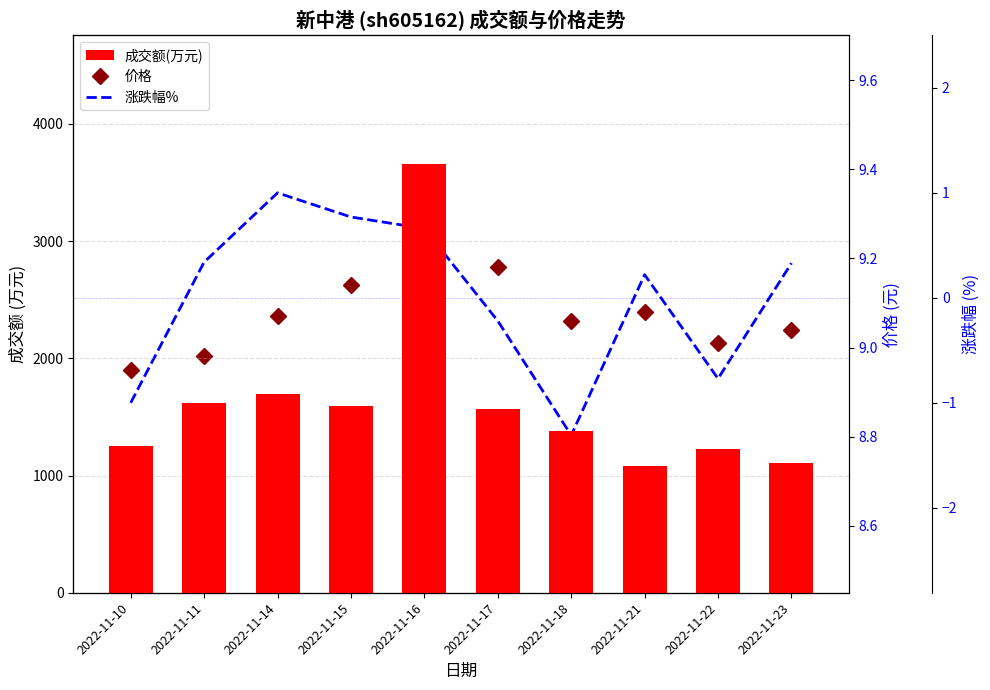

What is the value of the 涨跌幅% bar at the 9th from the left?

-0.8